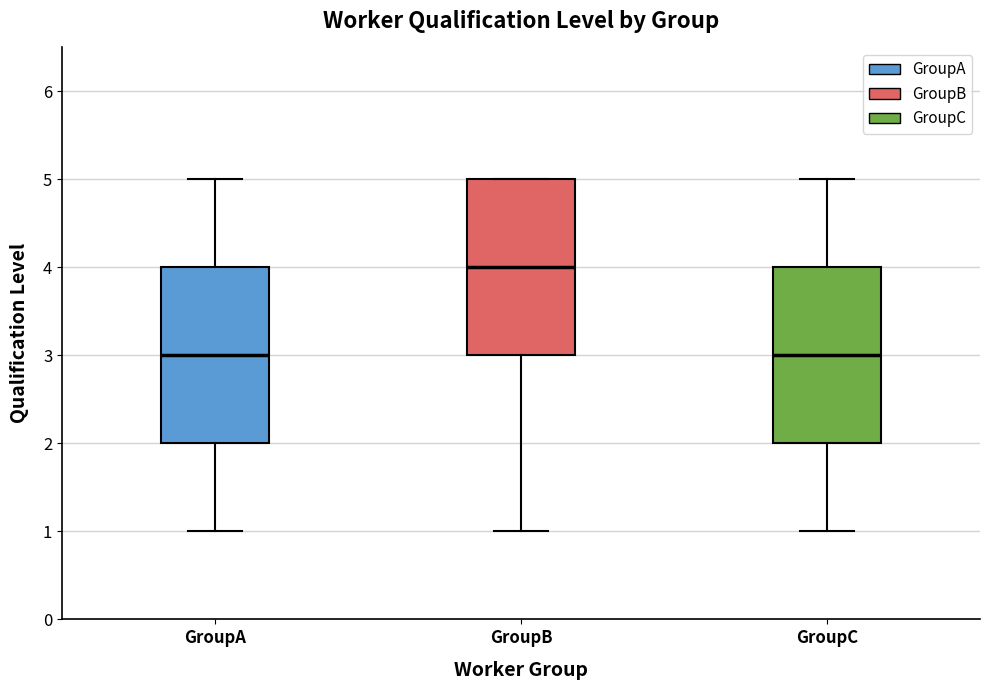

Where does the lower whisker of the box for GroupA end on the y-axis? The values are not printed on the chart, so give them approximately, as read against the axis.

1